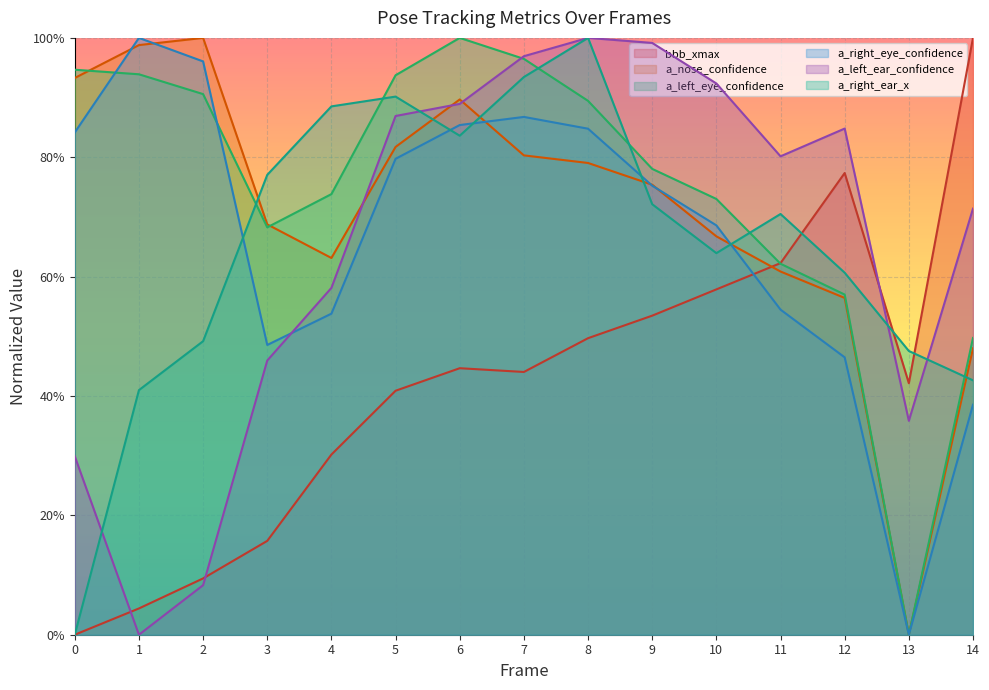

What is the value of the bbb_xmax point at the 14th from the left?

0.4